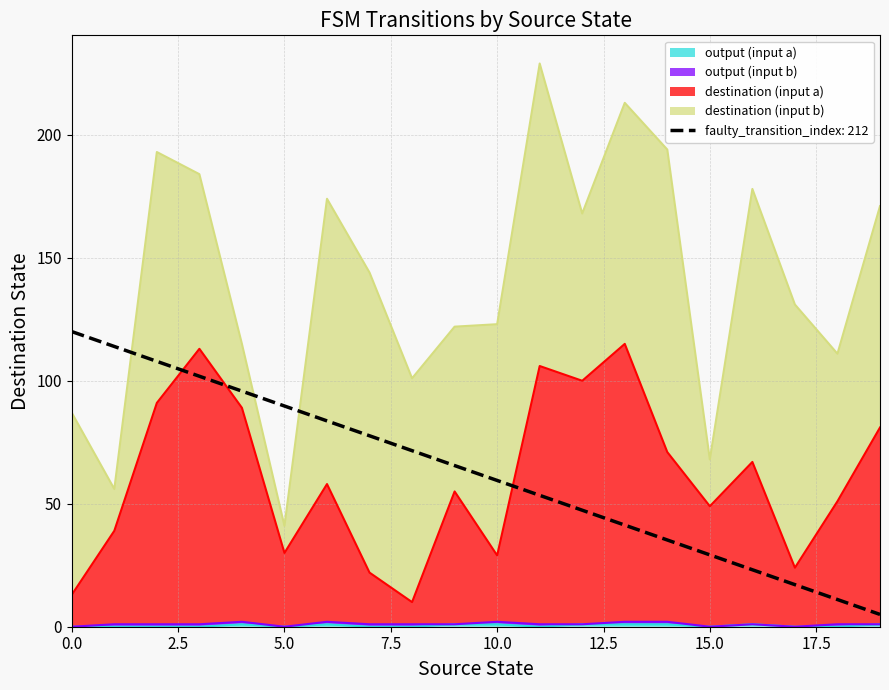

True or false: output (input a) and destination (input a) cross at least once.

False